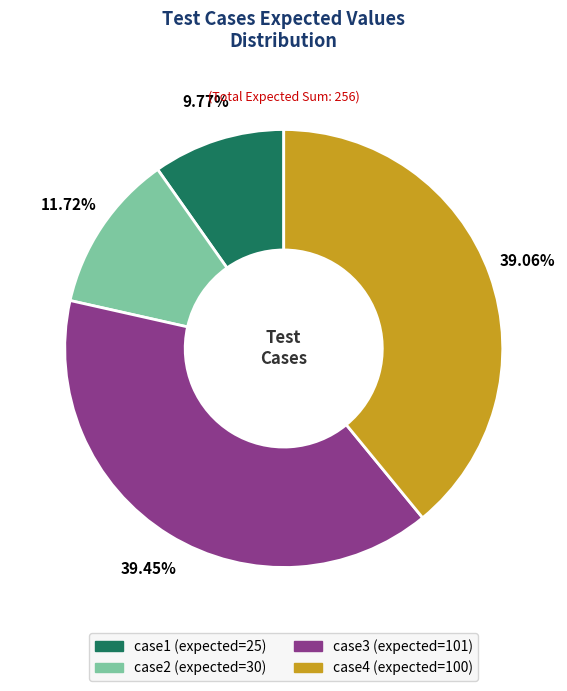

True or false: case1 accounts for 1% of the total.

False